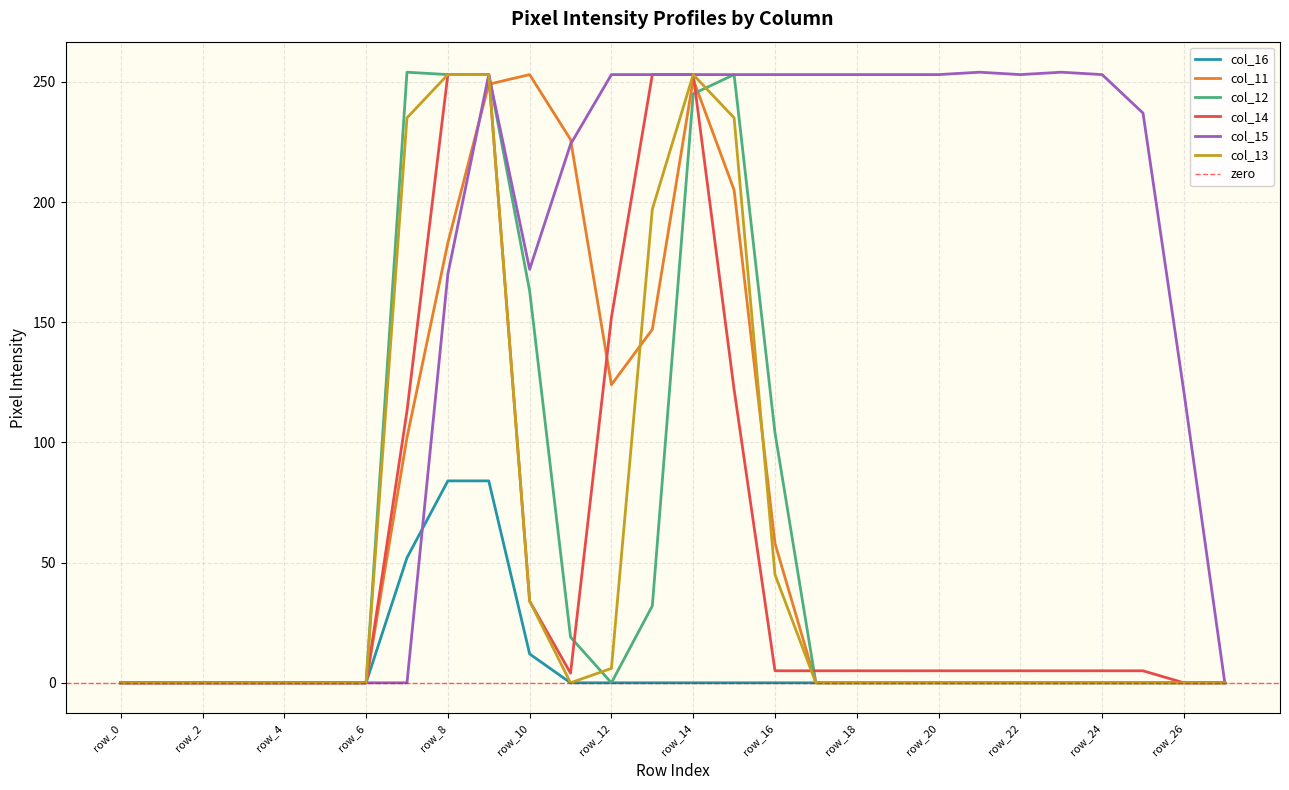

The value of col_12 at row_10 is 282. True or false?

False